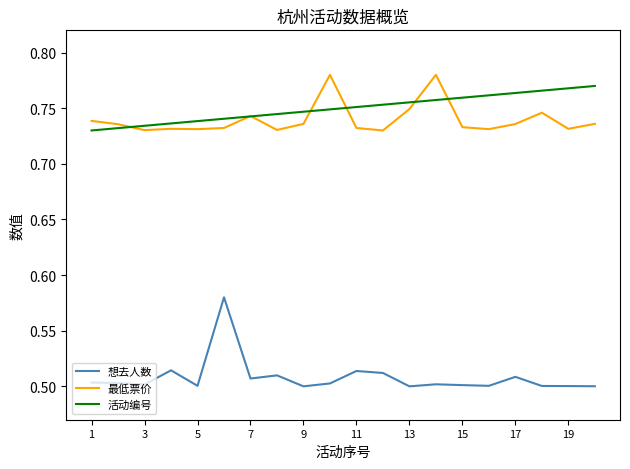

Which series has the widest spread of values?

想去人数